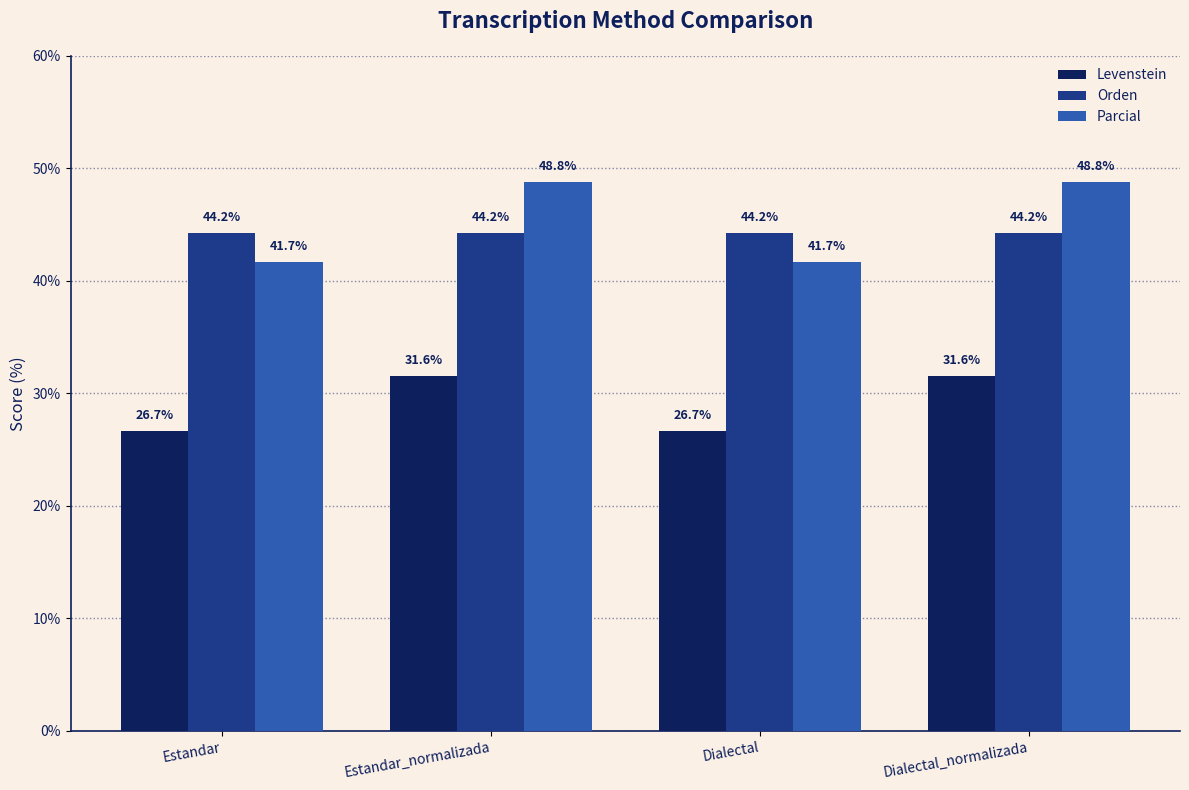

Between Estandar and Dialectal_normalizada, which series saw the biggest shift?

Parcial